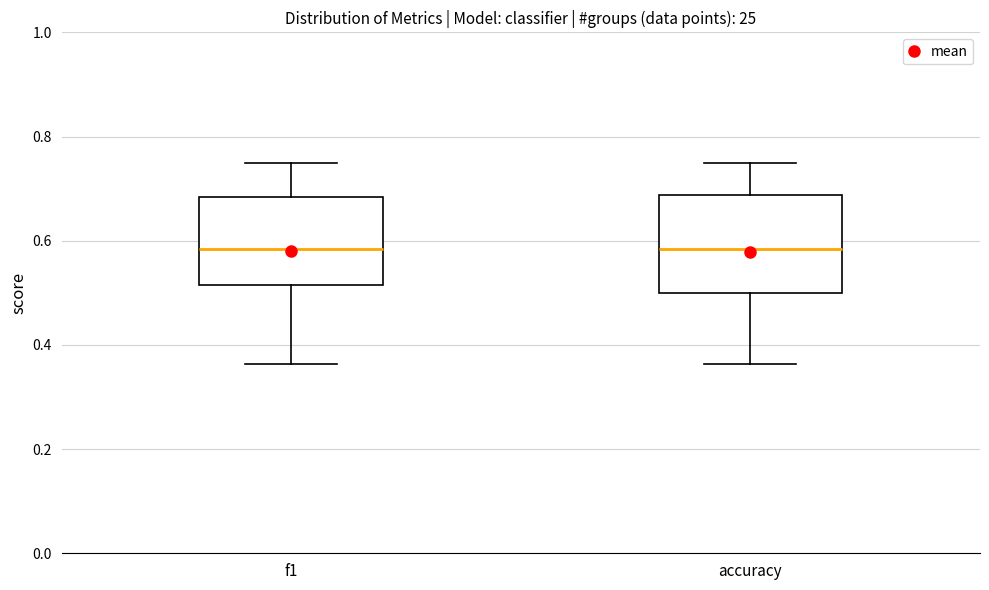

Reading left to right, read every box against the y-axis: the position of its median line, the range the box covers, and the ends of its whiskers. The values are not printed on the chart, so give them approximately, as read against the axis.

f1: median 0.58, box 0.52 to 0.68, whiskers 0.36 to 0.76
accuracy: median 0.58, box 0.50 to 0.68, whiskers 0.36 to 0.76